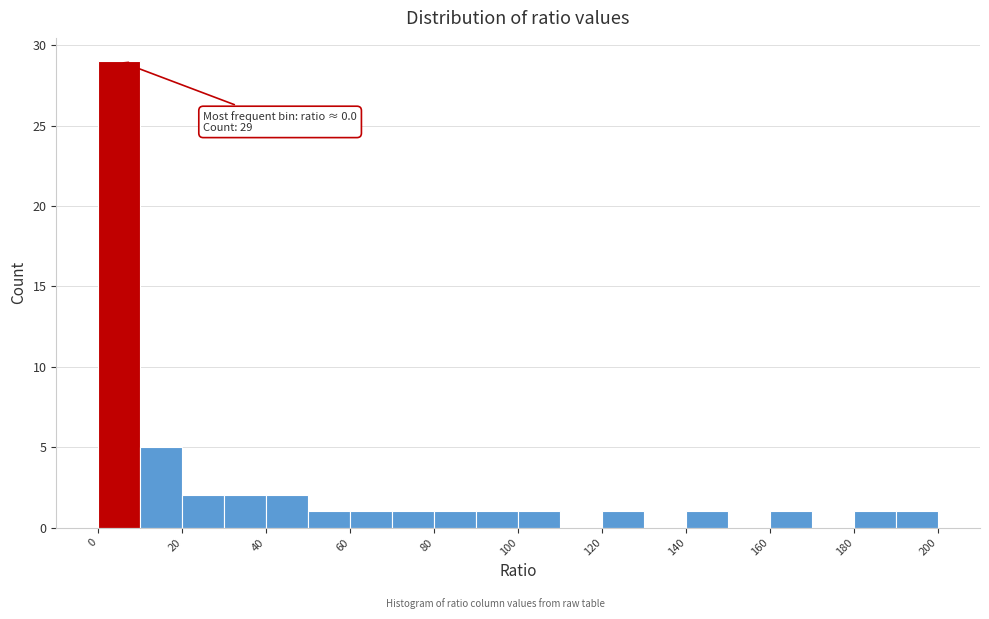

Which range on the x-axis has the tallest bar?

0 to 10